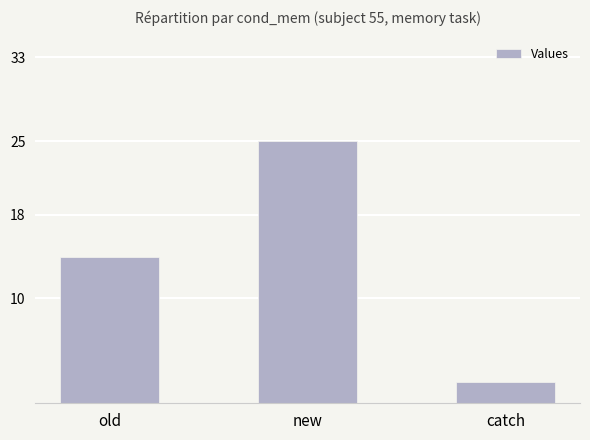

What is the value of the 1st bar from the left?

14